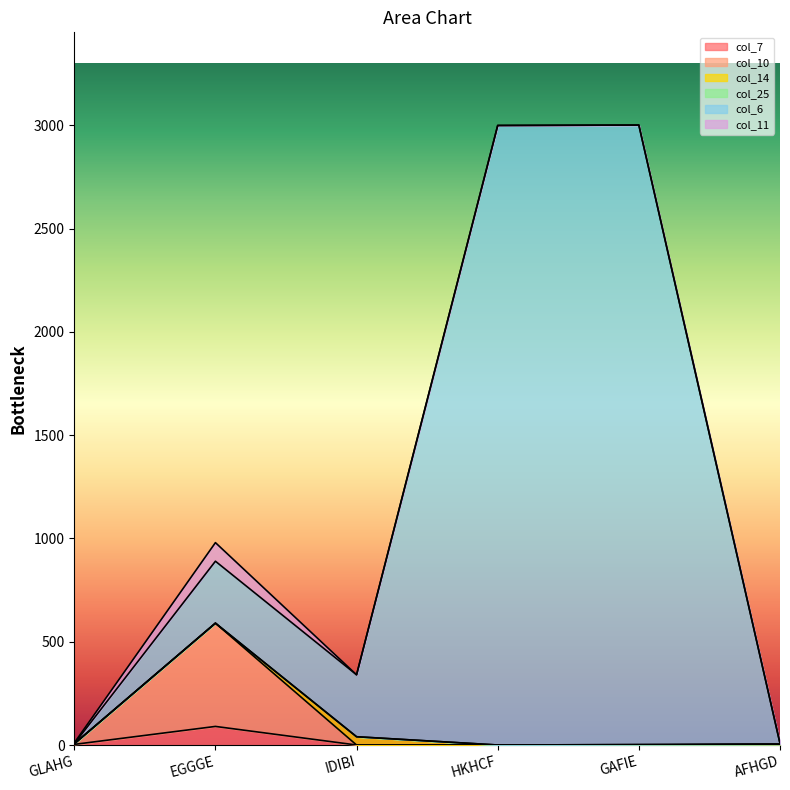

True or false: col_10 and col_6 cross at least once.

False